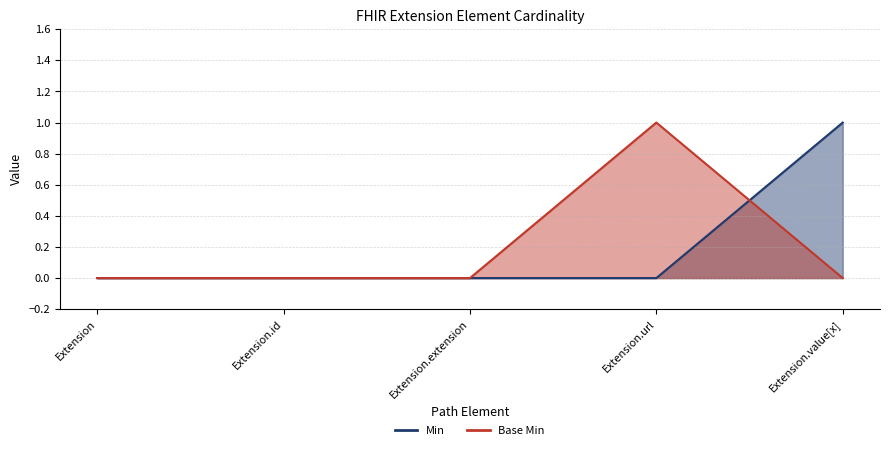

Which label corresponds to the smallest value in the chart?

Extension